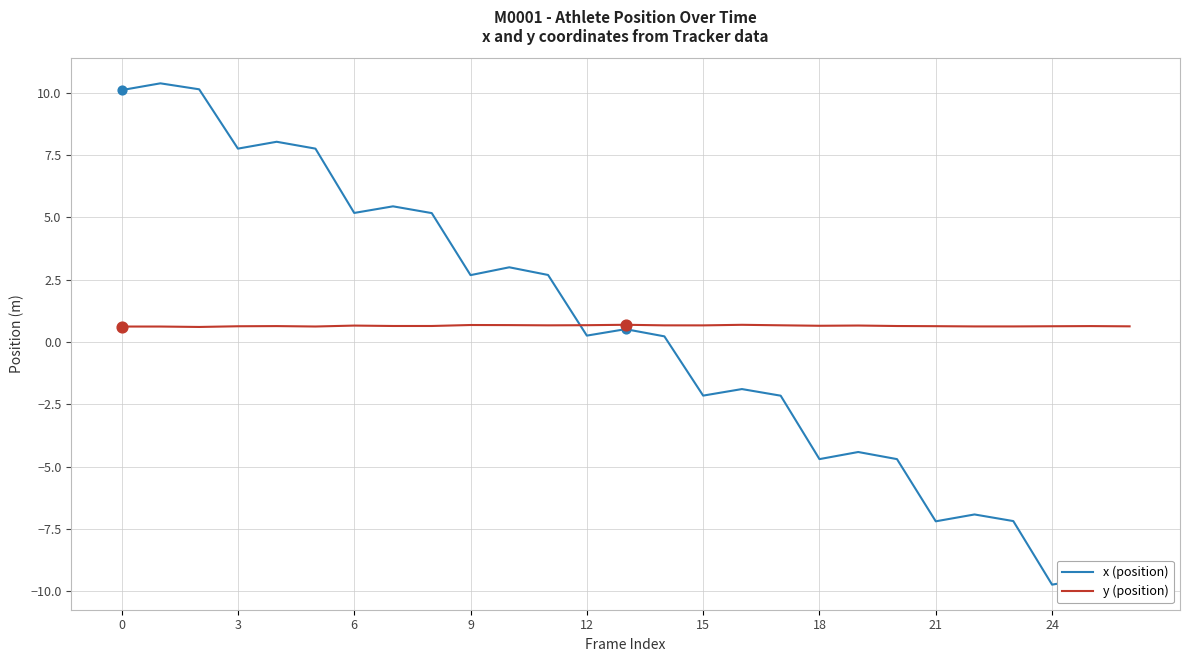

Which series has the largest total across all categories?

y (position)